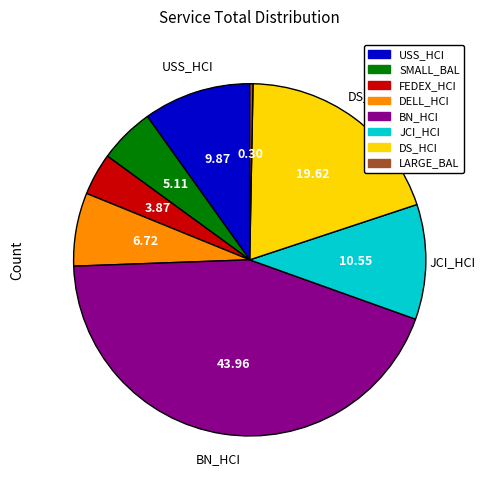

What is the smallest slice in the pie chart?

LARGE_BAL